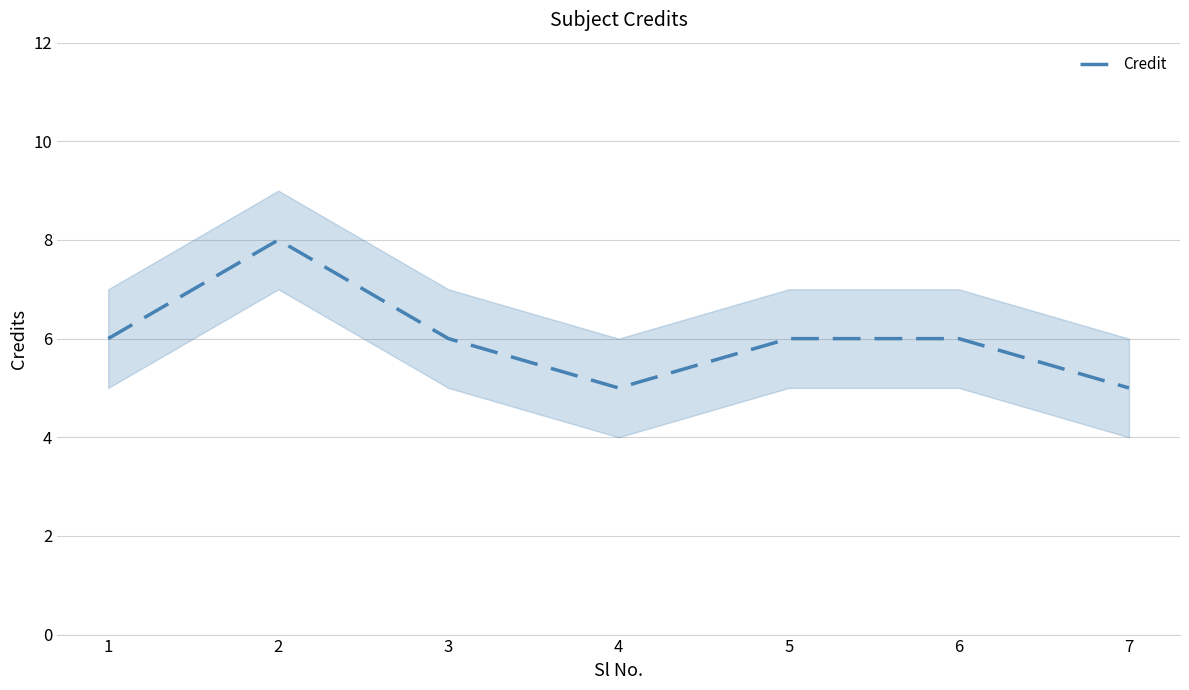

Reading right to left, list all the values displayed in this chart.

7=5	6=6	5=6	4=5	3=6	2=8	1=6